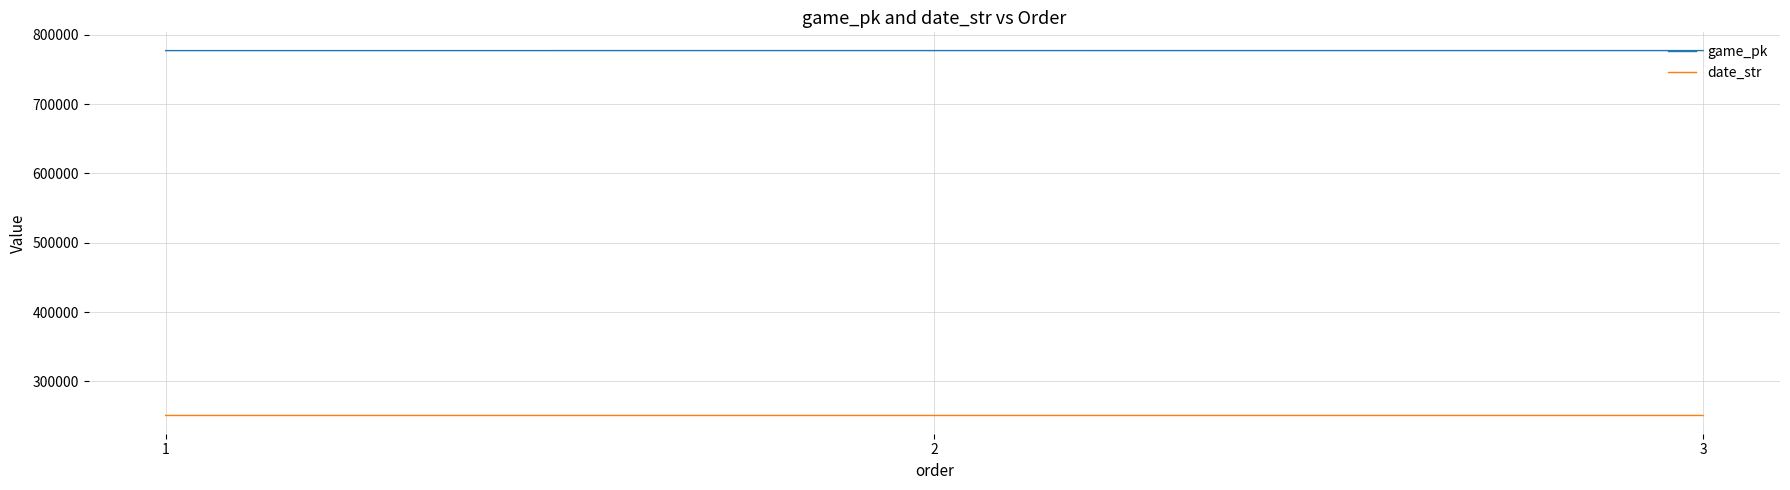

Is this an area chart (filled region under the line)?

No